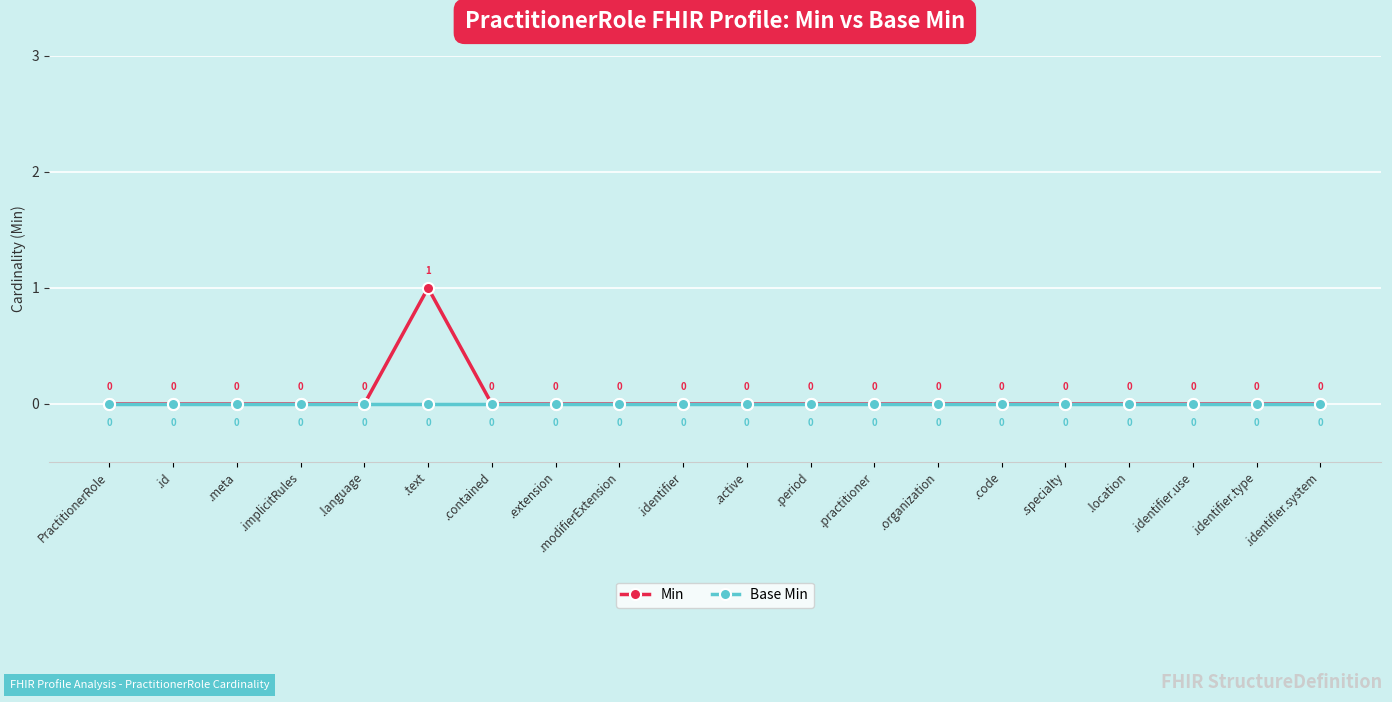

List the series in order of their peak value, highest first.

Min, Base Min